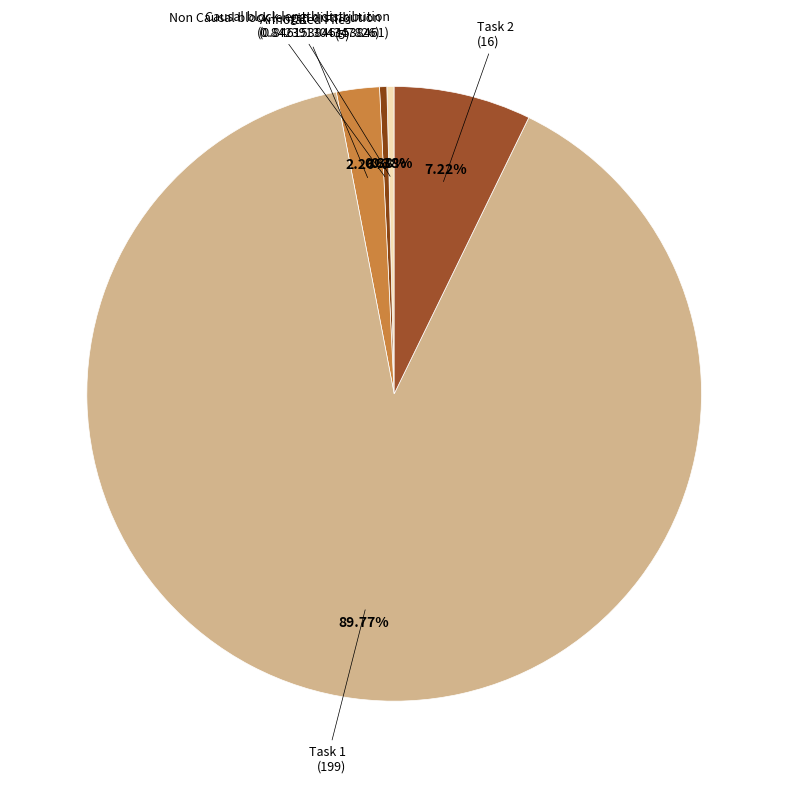

Count the number of slices in the pie.

5